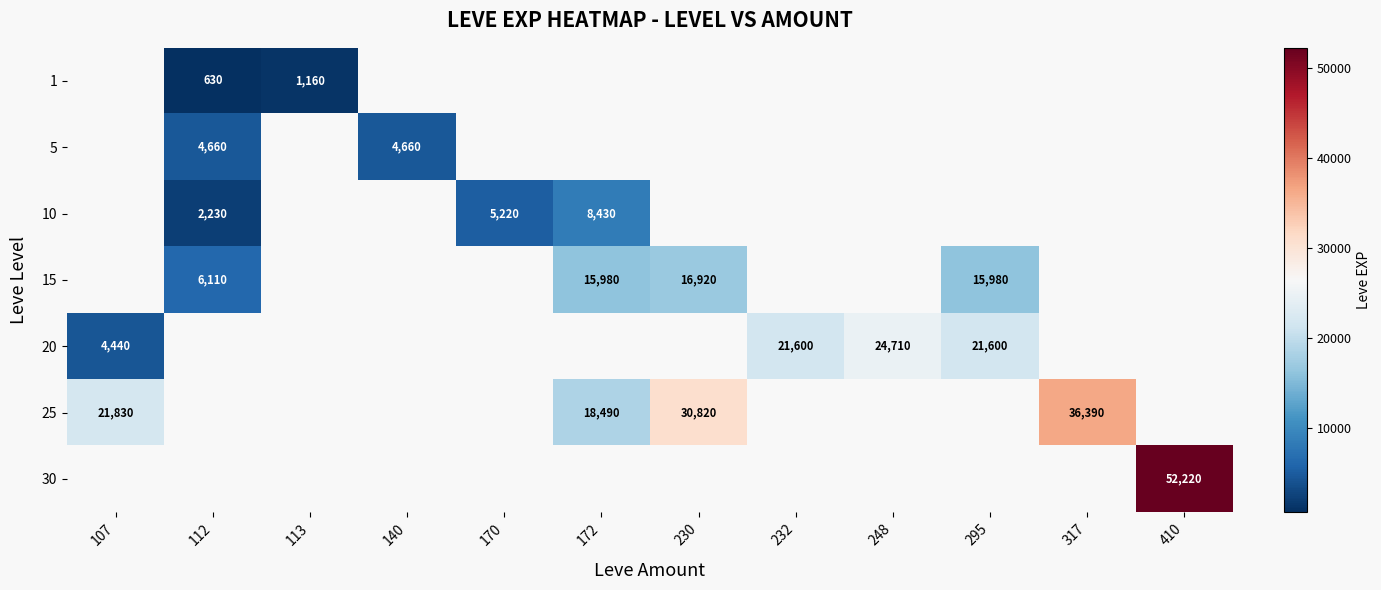

The value of 25 at 317 is 36390. True or false?

True